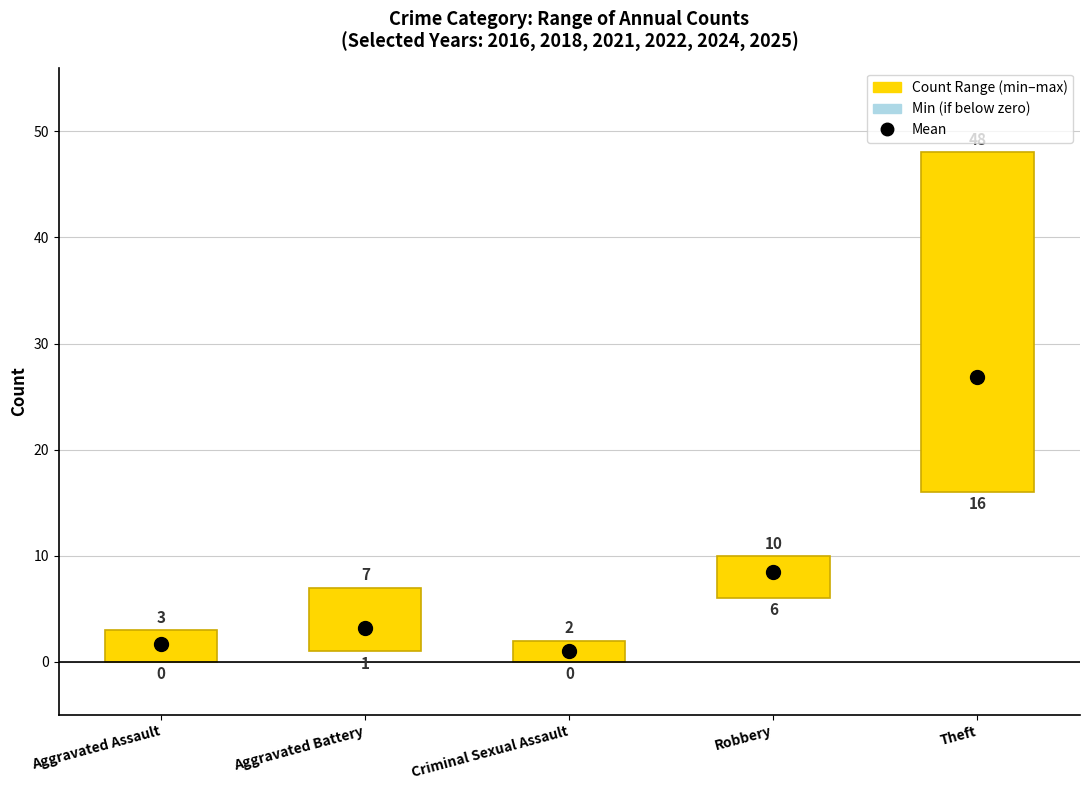

What is the label of the 5th bar from the left?

Theft